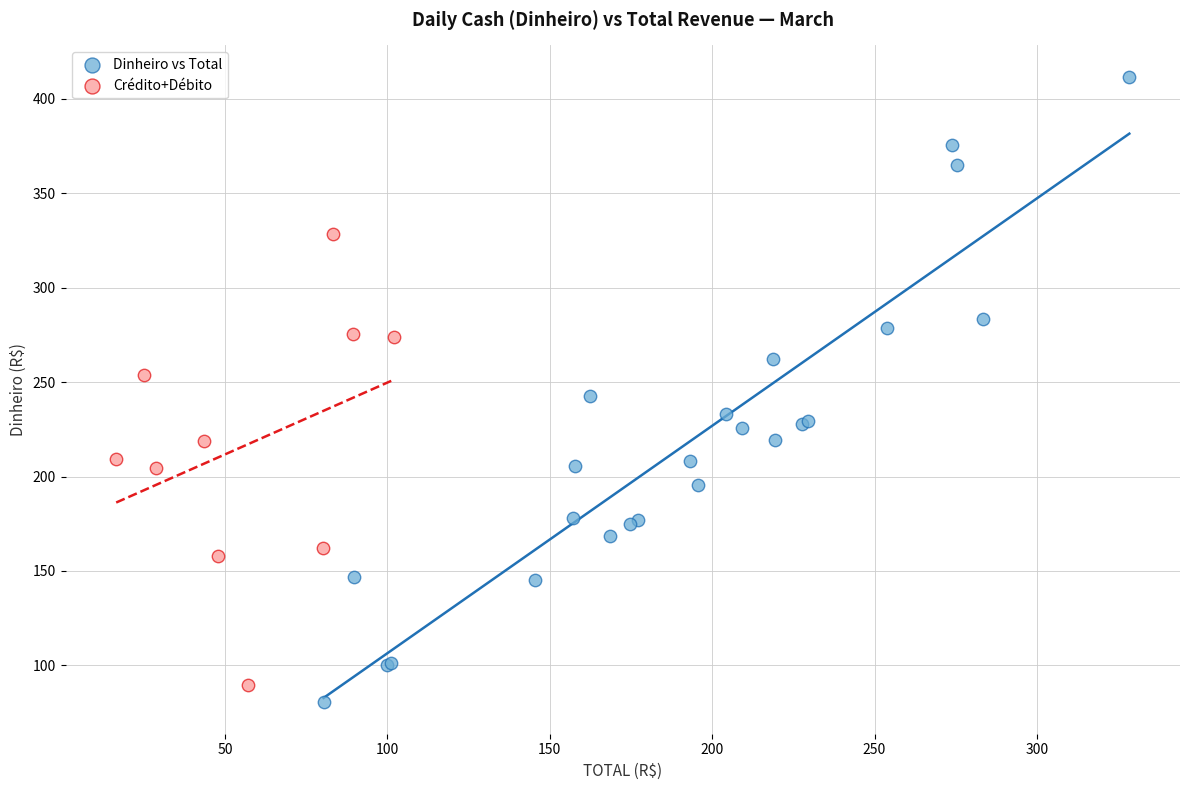

Which series reaches the maximum Y coordinate?

Dinheiro vs Total